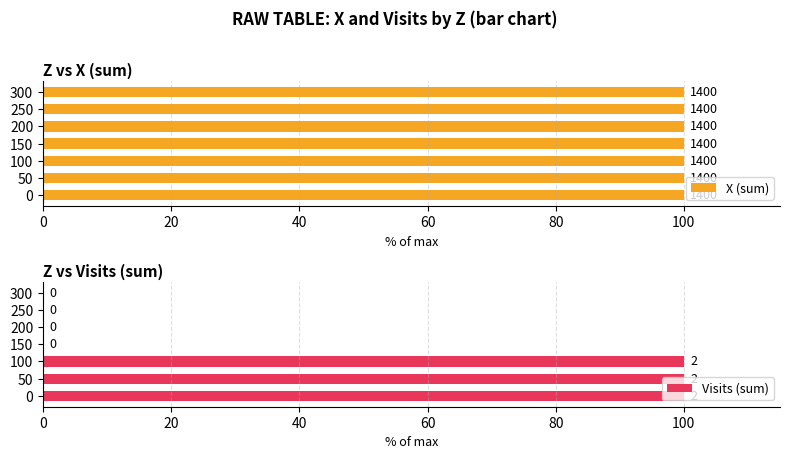

The value of Visits (sum) at 250 is 0. True or false?

True